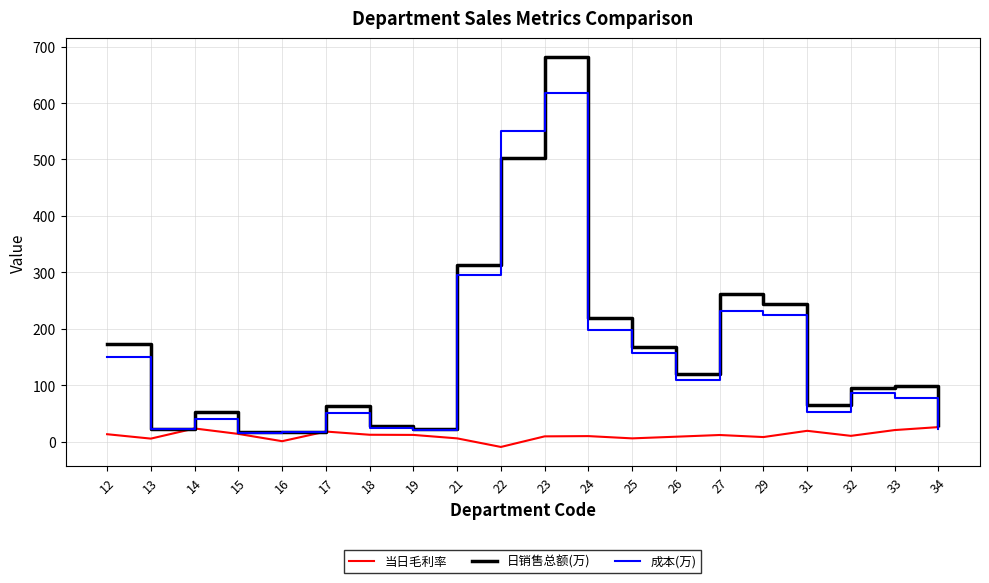

Where does the 日销售总额(万) series first go above 97?

12